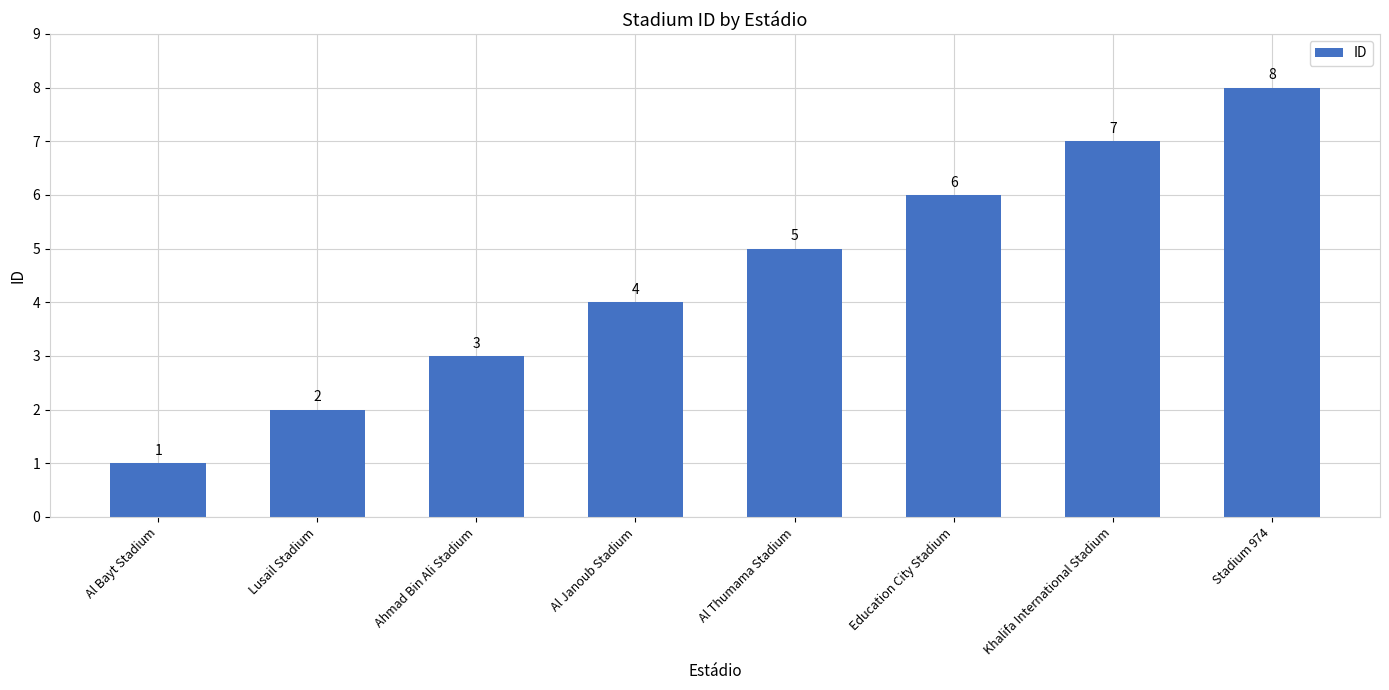

What is the label of the 3rd bar from the left?

Ahmad Bin Ali Stadium